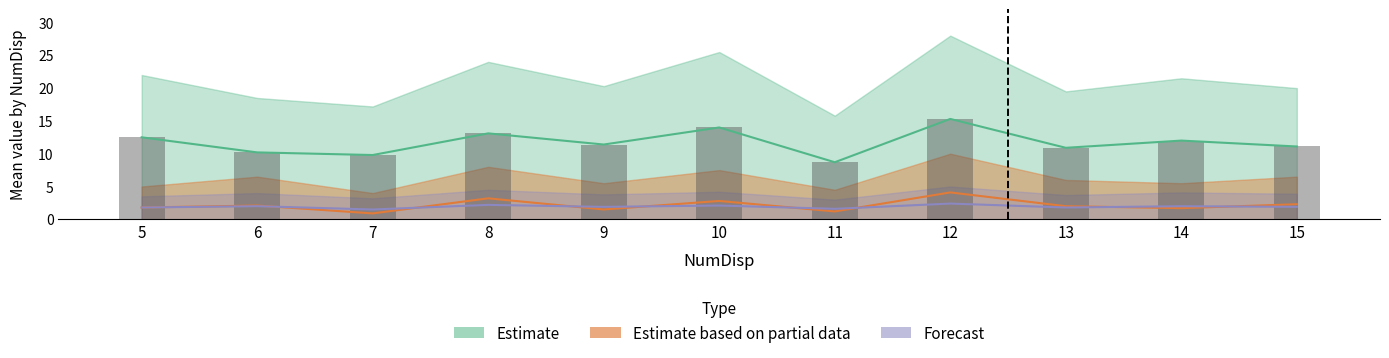

Reading left to right, extract all data points from this chart.

diam_mean: 5=12.5	6=10.2	7=9.8	8=13.1	9=11.4	10=14.0	11=8.7	12=15.3	13=10.9	14=12.0	15=11.1
diam_upper: 5=12.5	6=10.2	7=9.8	8=13.1	9=11.4	10=14.0	11=8.7	12=15.3	13=10.9	14=12.0	15=11.1
angle_mean: 5=1.8	6=2.1	7=0.9	8=3.2	9=1.5	10=2.8	11=1.2	12=4.1	13=2.0	14=1.7	15=2.3
rot_mean: 5=1.8	6=2.0	7=1.5	8=2.2	9=1.9	10=2.1	11=1.6	12=2.4	13=1.8	14=2.0	15=1.9